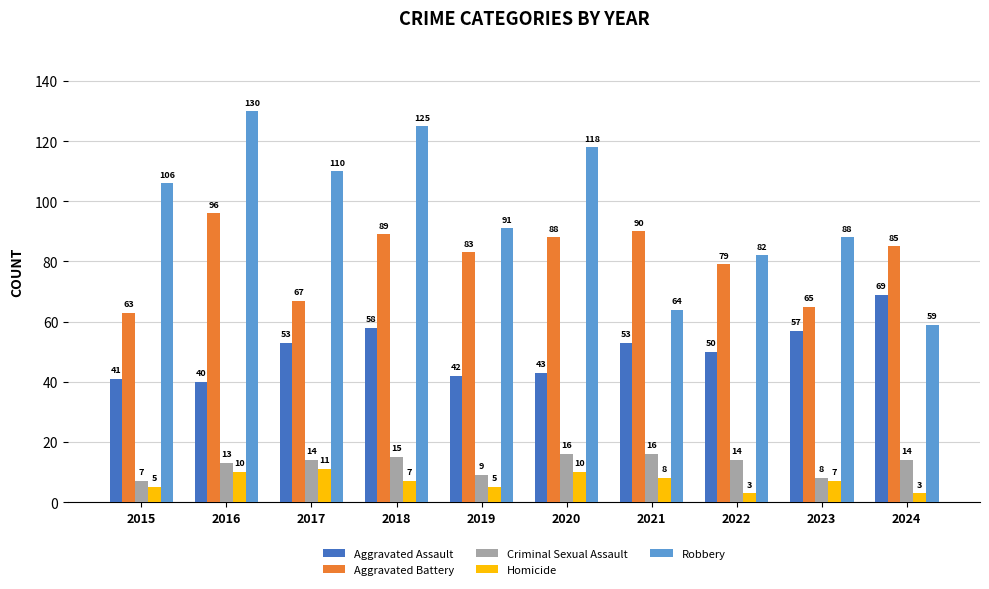

At how many categories does at least one series exceed 67?

10